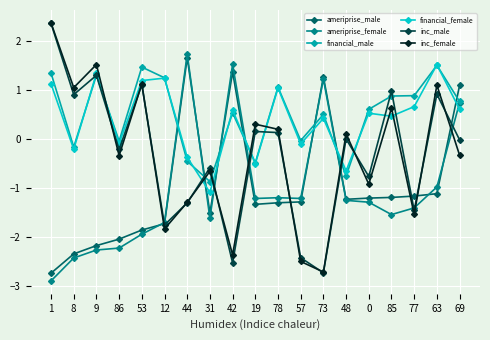

At which label does ameriprise_female first exceed -1?

44